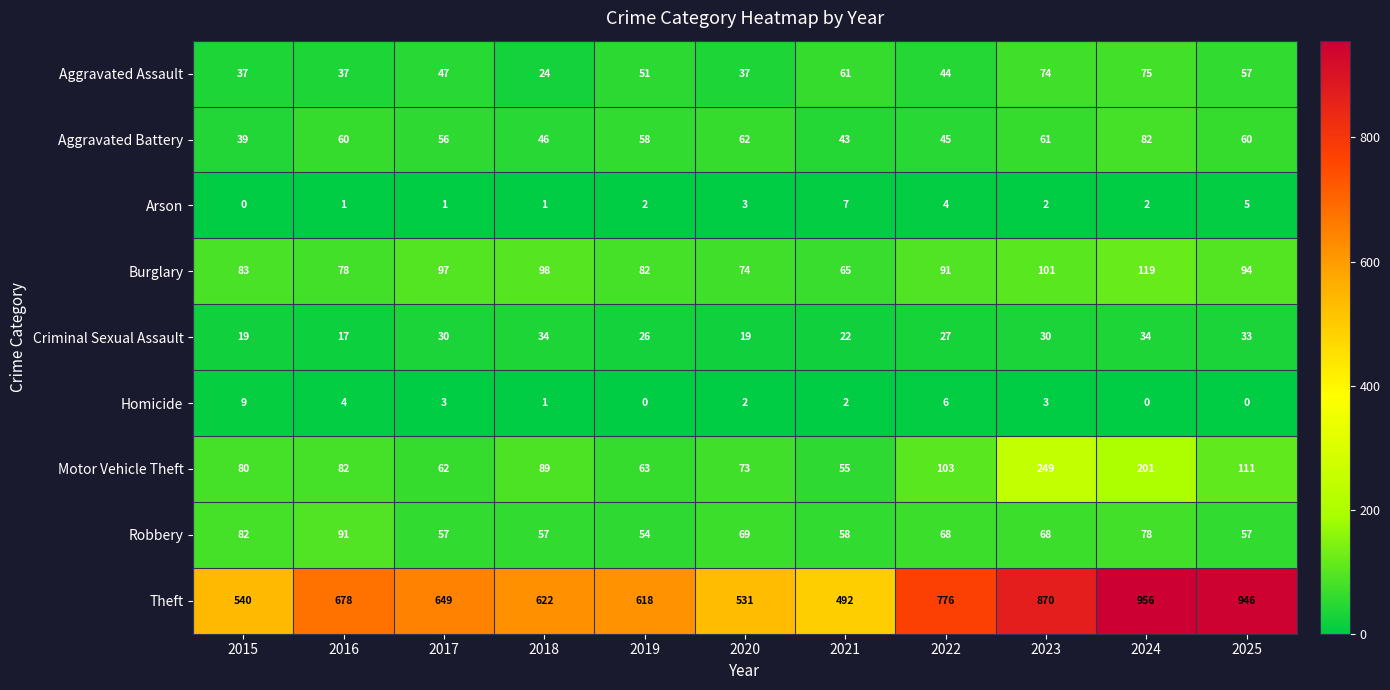

What value does the Theft series have at 2016, to the nearest 10?

680